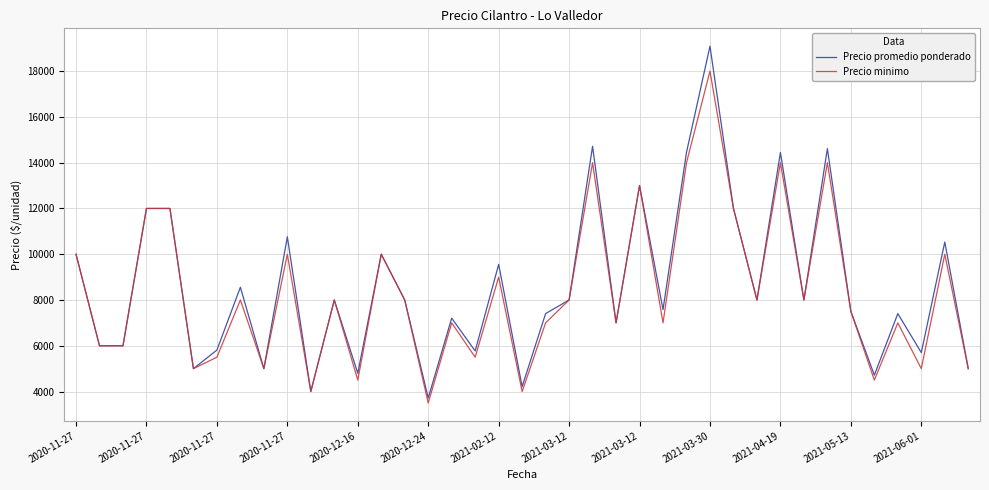

Which series has the widest spread of values?

Precio promedio ponderado